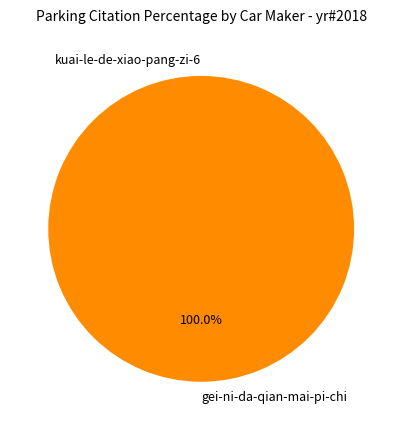

Rank the categories by value from highest to lowest.

gei-ni-da-qian-mai-pi-chi, kuai-le-de-xiao-pang-zi-6